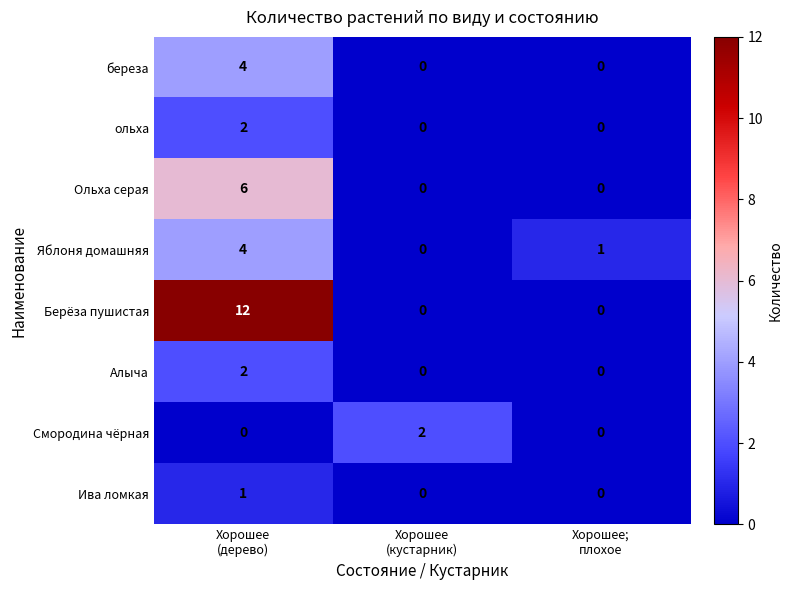

Which series has the largest range (max minus min)?

Берёза пушистая